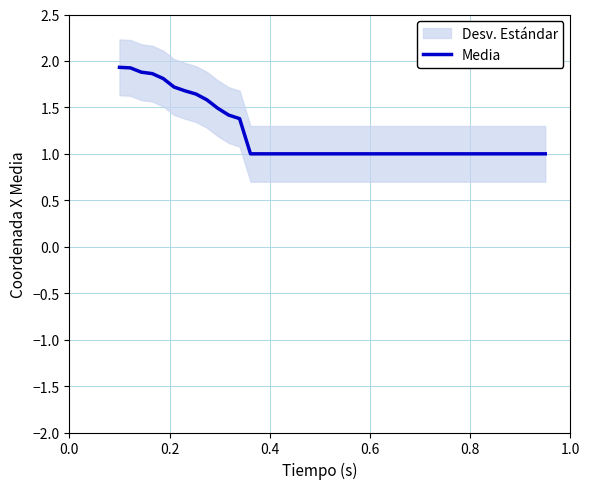

What is the minimum value for Media?

1.0